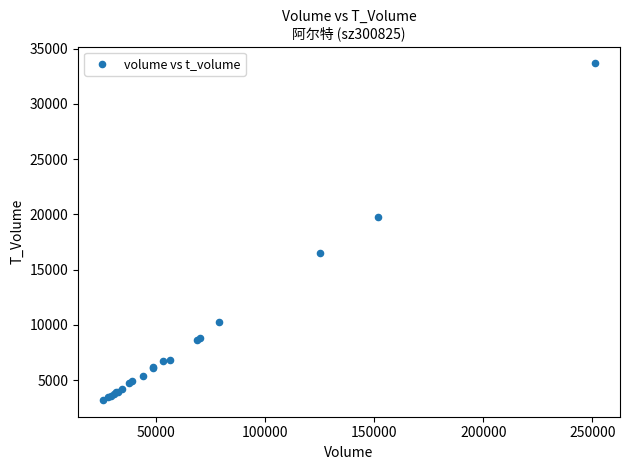

What Y value in the scatter plot is closest to 18435?

19781